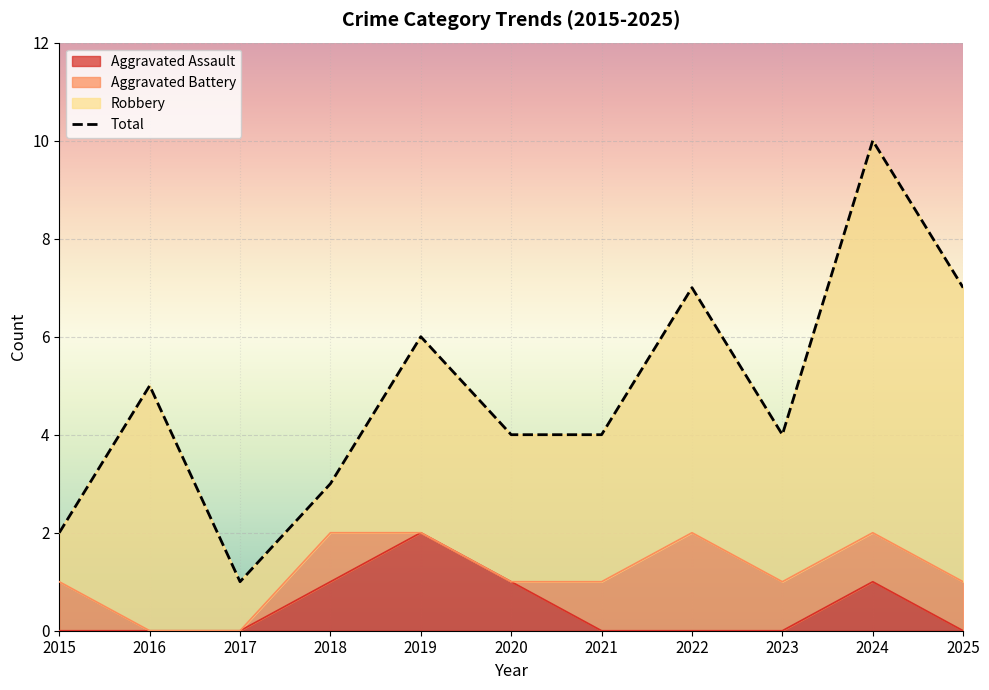

How many Aggravated Assault values are between 0 and 1?

10